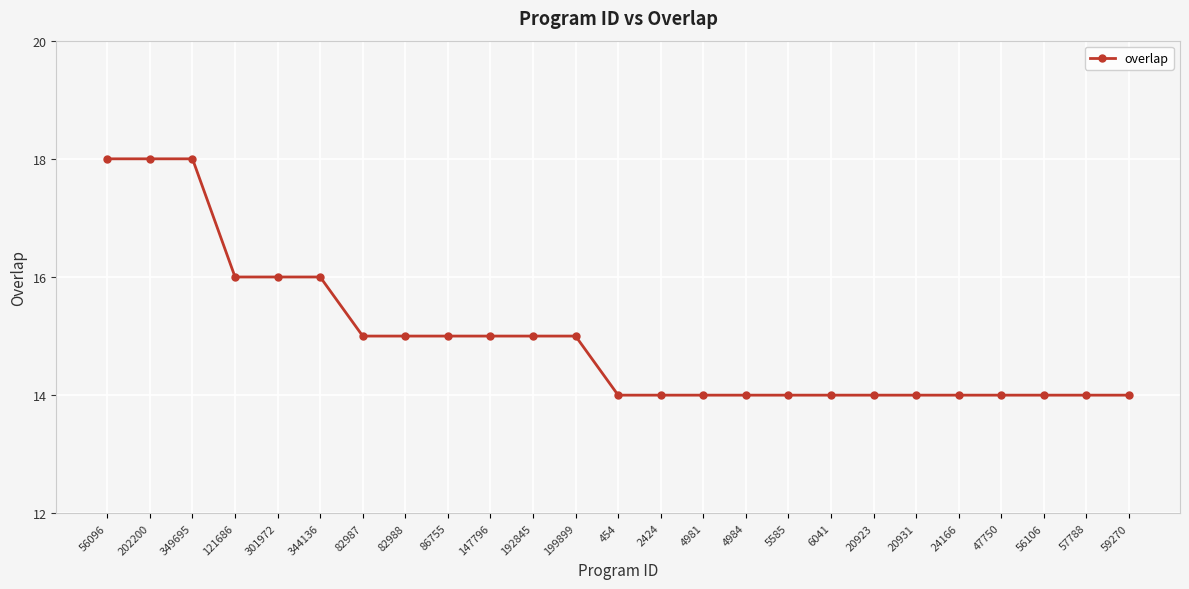

What is the smallest value displayed?

14